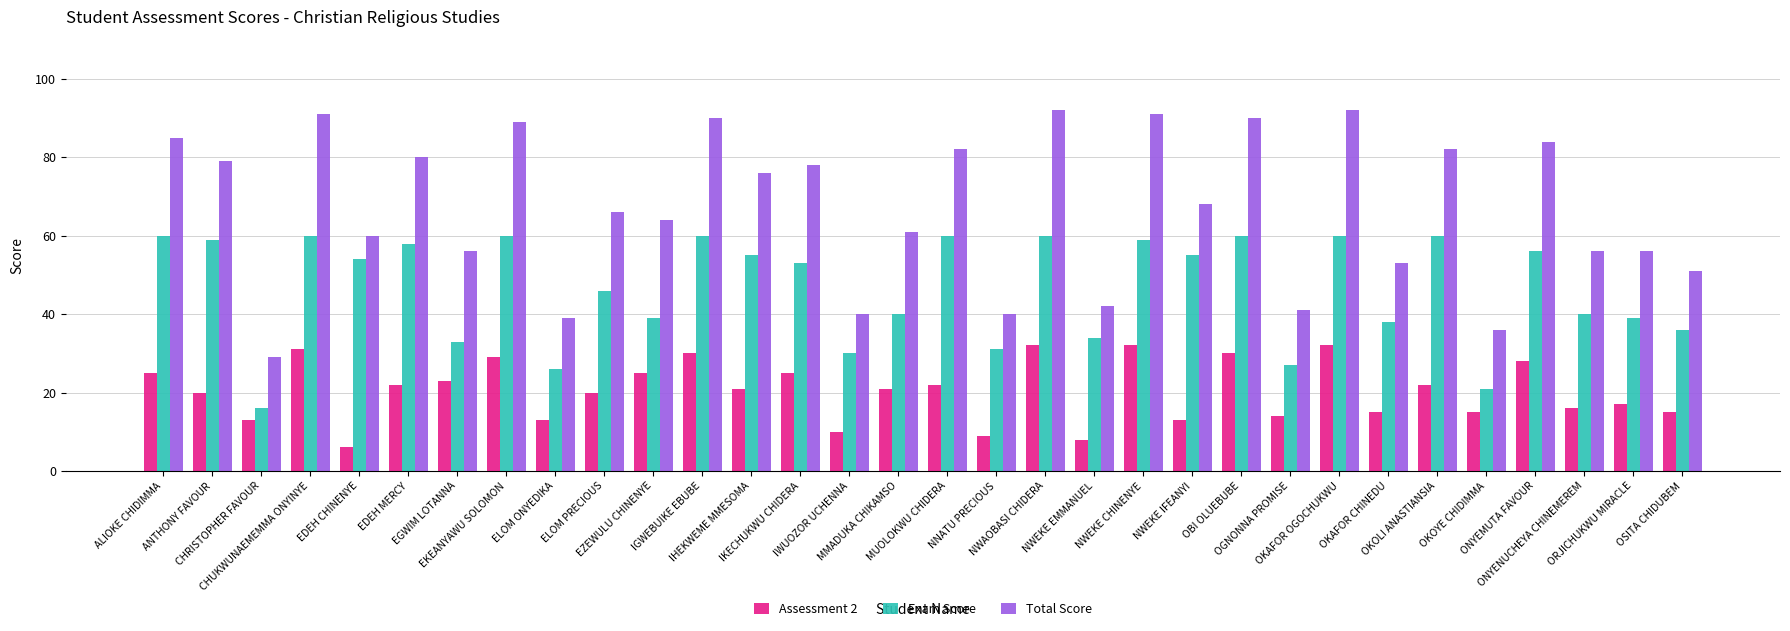

List the series in order of their peak value, lowest first.

Assessment 2, Exam Score, Total Score